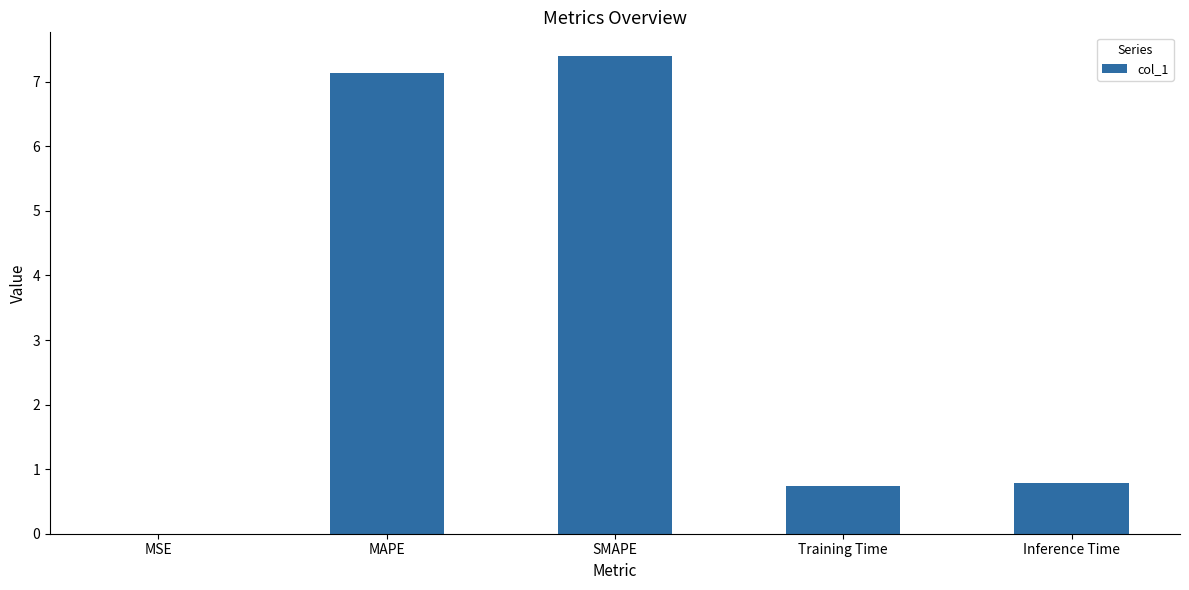

The chart shows a value of 1.1 at Inference Time. True or false?

False